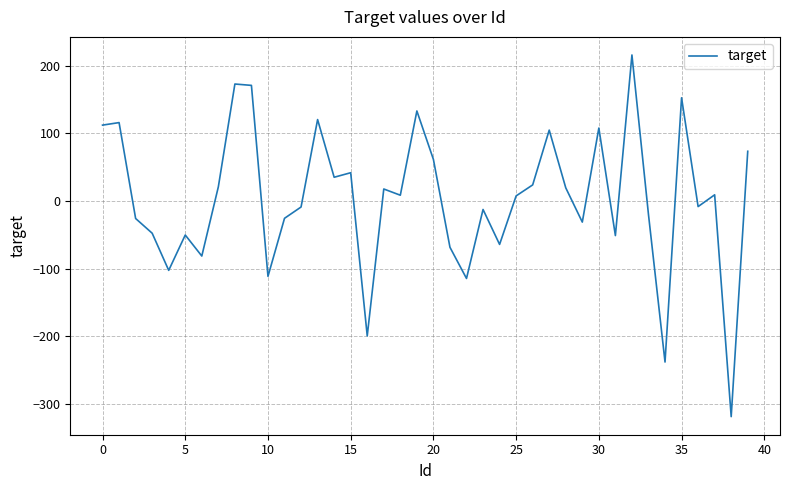

What is the smallest value displayed?

-318.7